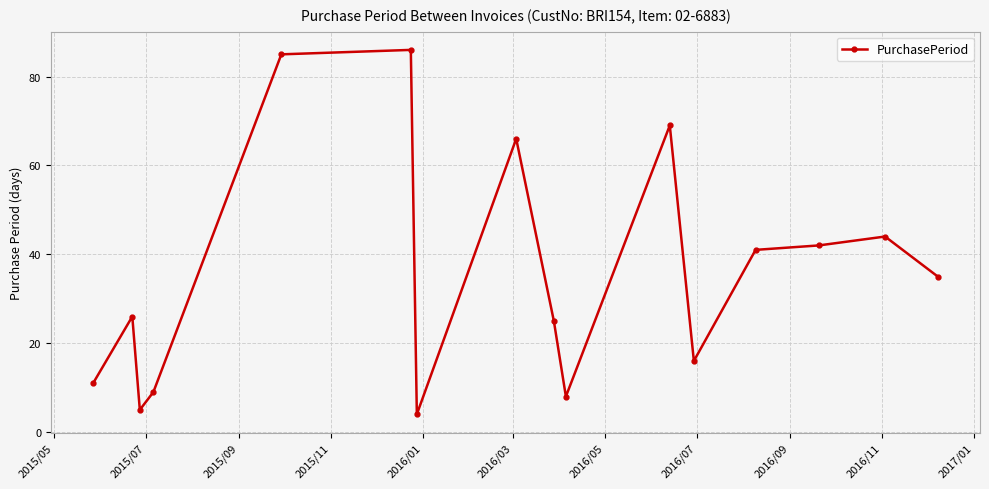

What is the difference between the second highest and second lowest values?

80